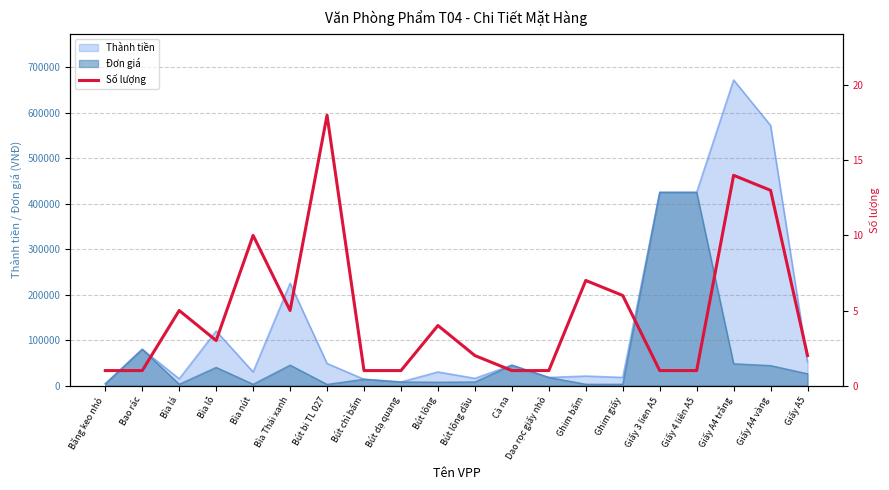

List the labels in order of value, largest first.

Bút bi TL 027, Giấy A4 trắng, Giấy A4 vàng, Bìa nút, Ghim bấm, Ghim giấy, Bìa lá, Bìa Thái xanh, Bút lông, Bìa lỗ, Bút lông dầu, Giấy A5, Băng keo nhỏ, Bao rác, Bút chì bấm, Bút dạ quang, Cà na, Dao rọc giấy nhỏ, Giấy 3 lien A5, Giấy 4 liên A5